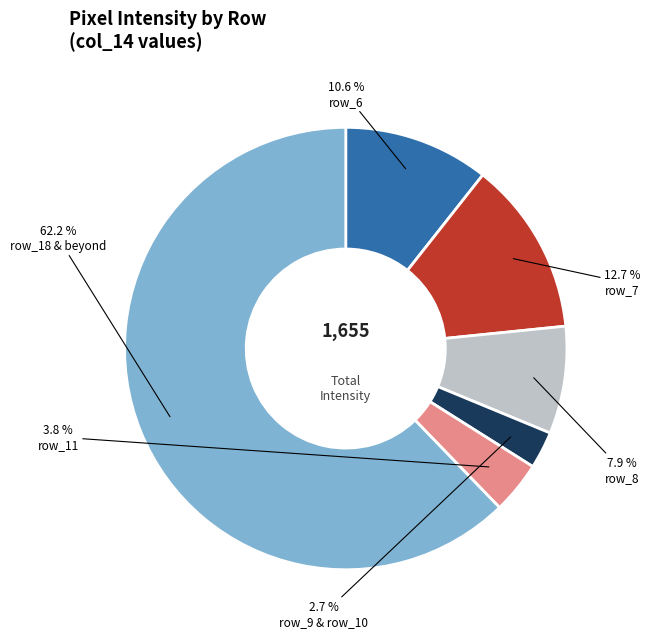

What percentage is NOT represented by row_6?

89.4%